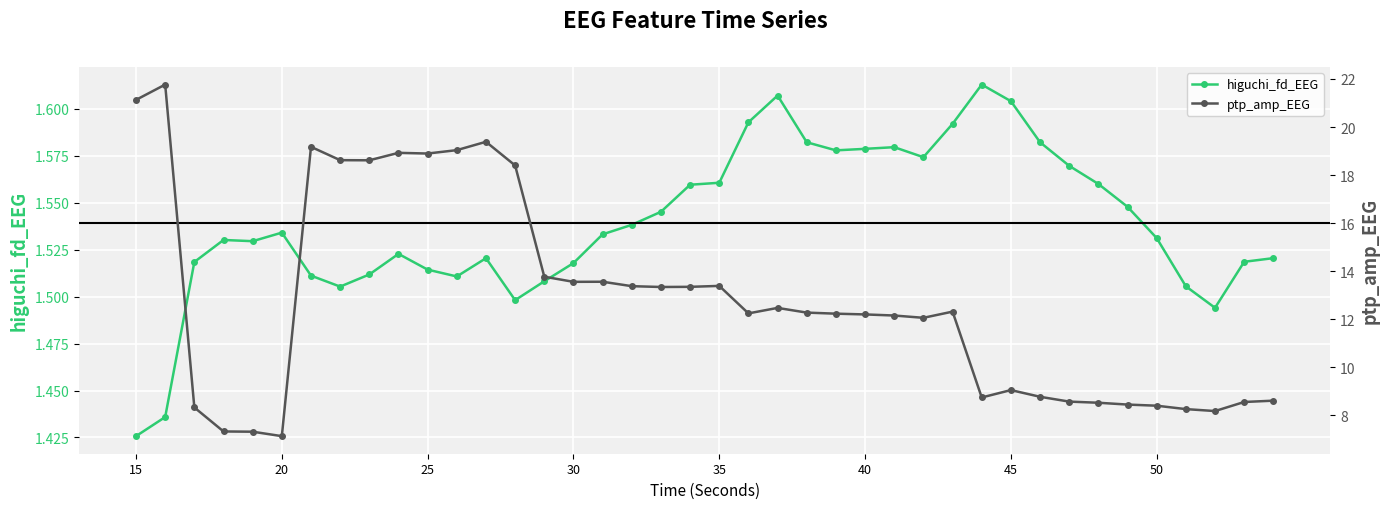

What is the smallest value displayed?

1.4